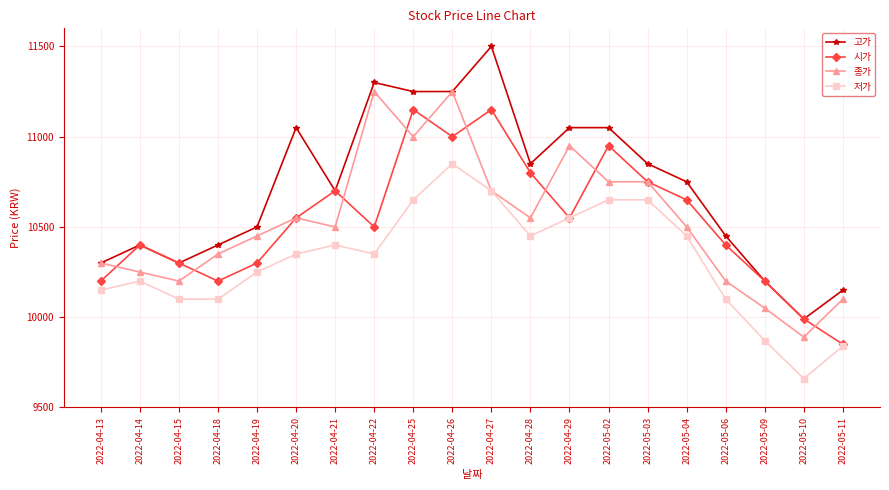

Is it true that 저가 equals 10250 at 2022-04-19?

True